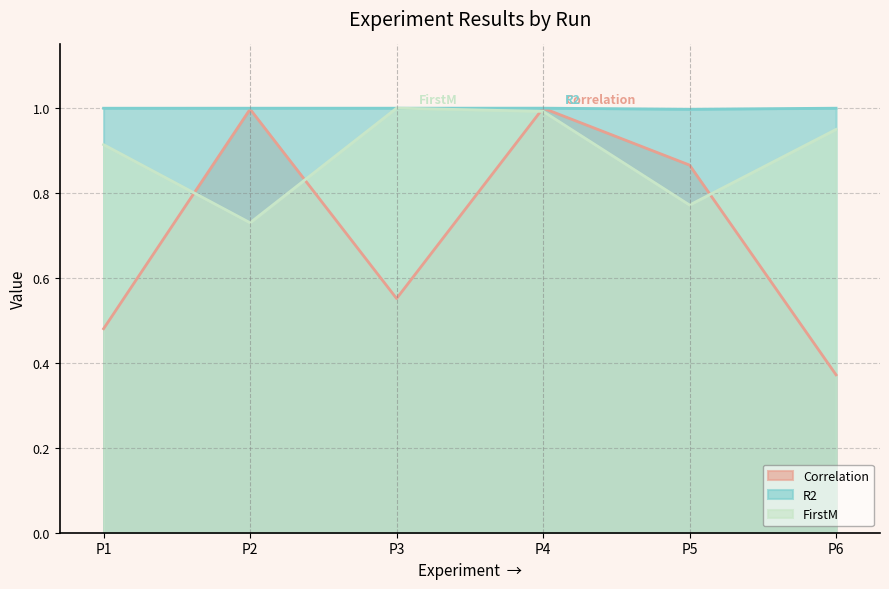

The value of R2 at P6 is 1.5. True or false?

False